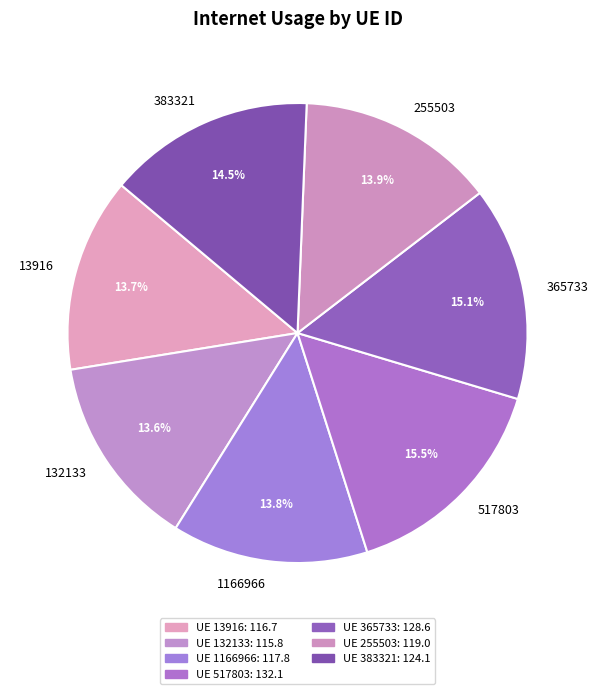

Is it true that 132133 is 14% of the pie?

True